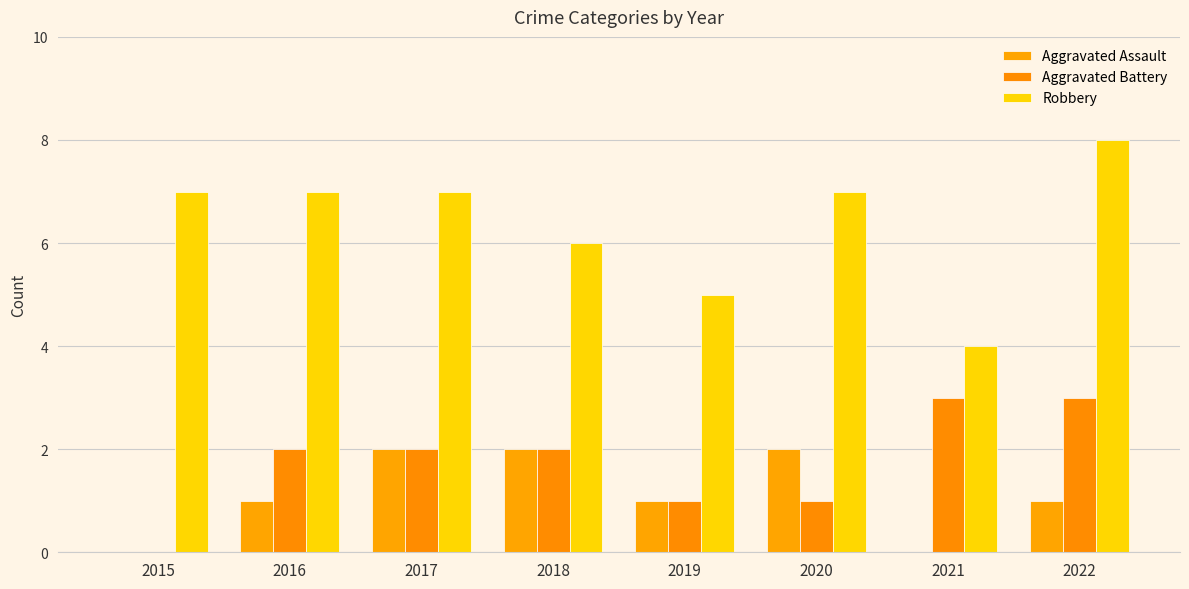

What is the difference between the maximum and minimum values in the Aggravated Assault series?

2